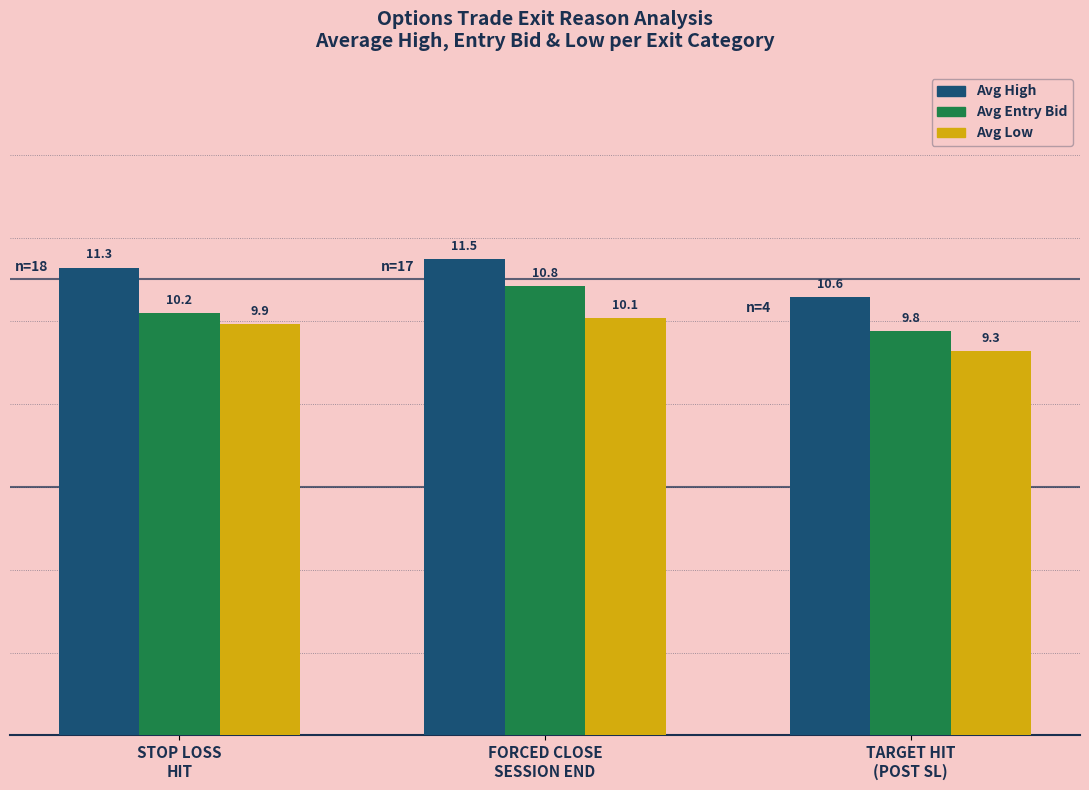

What is the difference between the highest and lowest values at STOP LOSS
HIT?

1.4